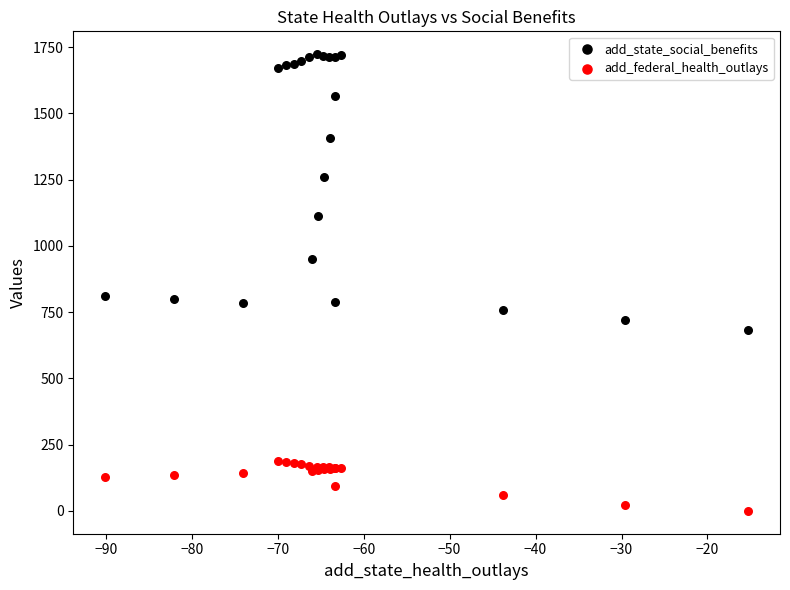

In the add_state_social_benefits series, what Y value is closest to 1203?

1262.1